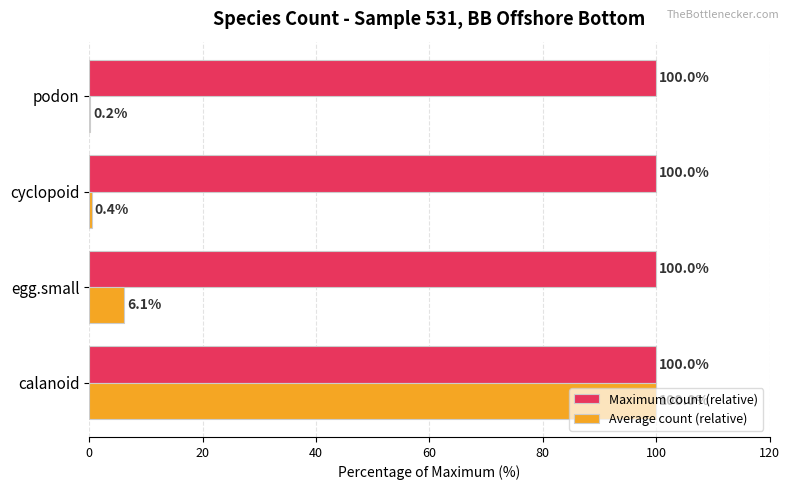

The Maximum count (relative) series shows 28.9 at calanoid. True or false?

False